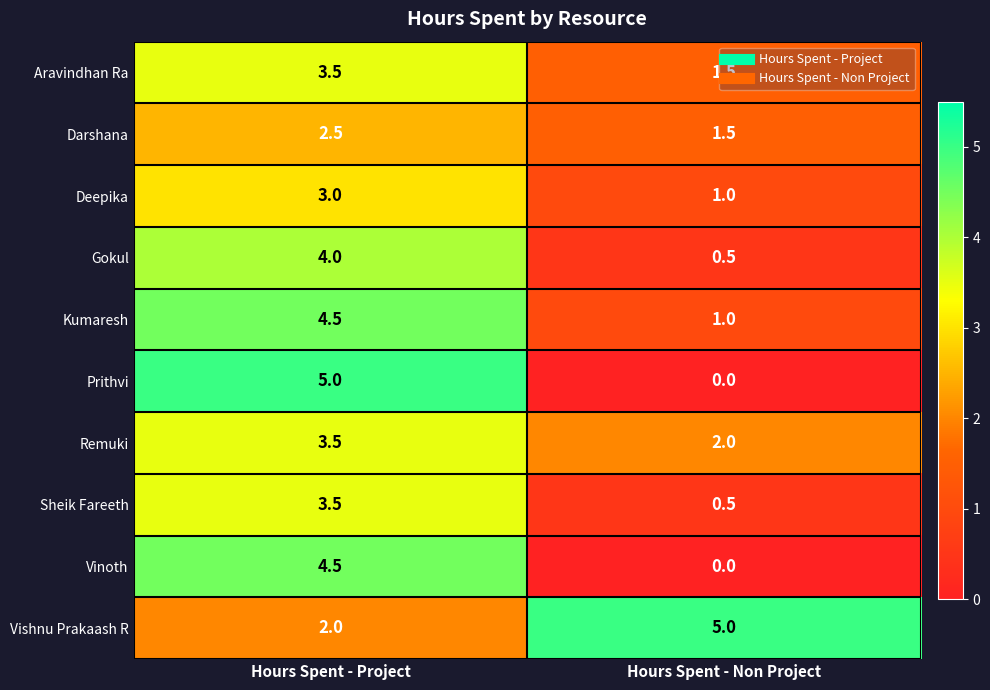

Where does the Darshana series first go above 2?

Hours Spent - Project